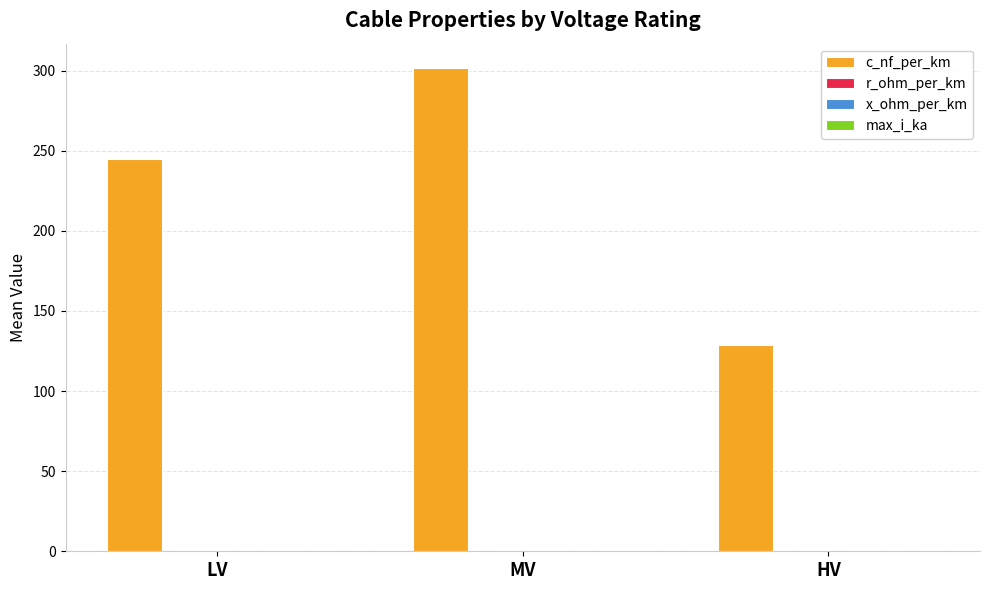

The value of c_nf_per_km at HV is 129.0. True or false?

True